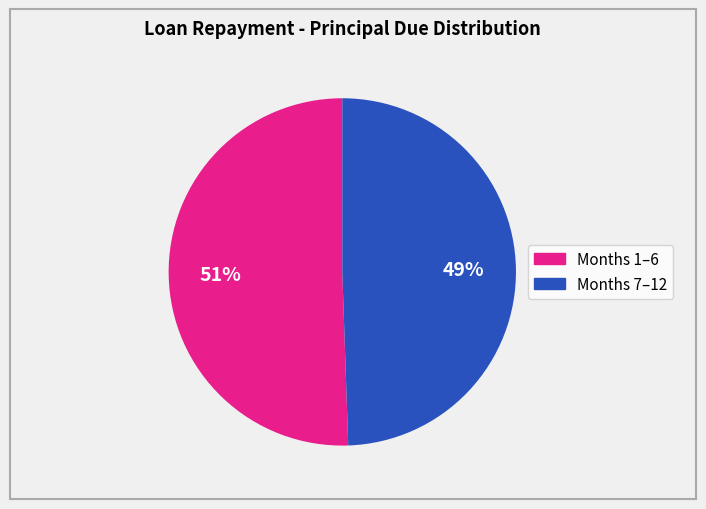

To the nearest percent, what is the average slice percentage?

50%